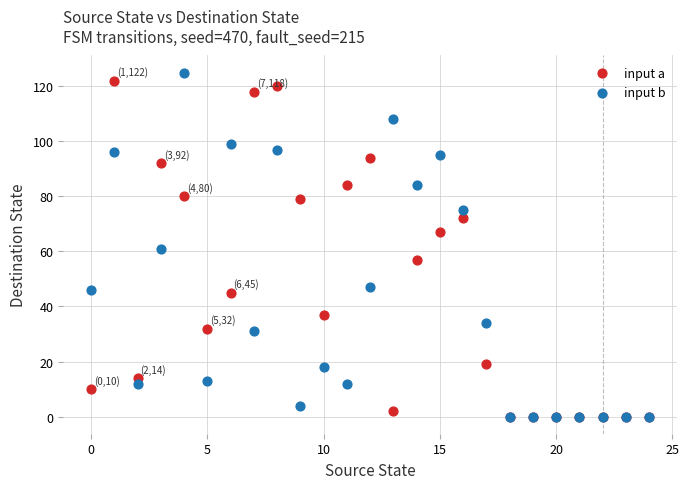

Which series reaches the maximum Y coordinate?

input b